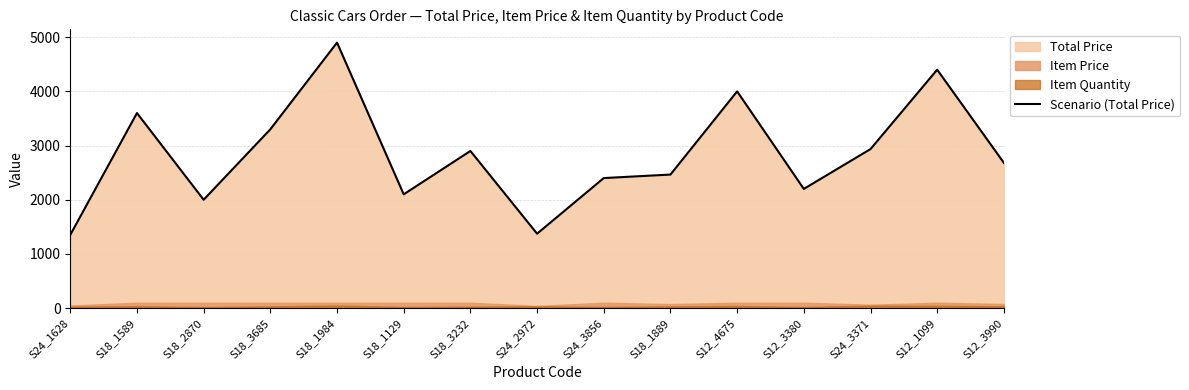

Which has a higher value, S24_1628 or S12_3990?

S12_3990